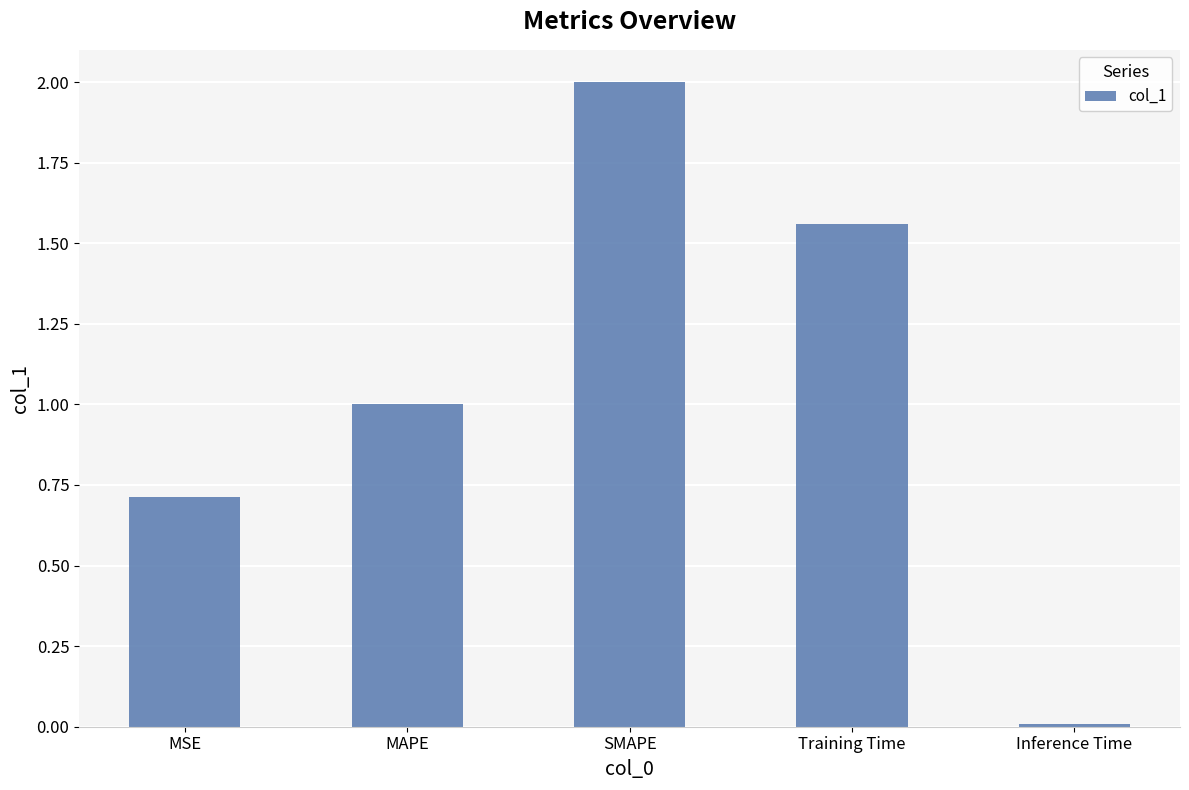

Which label corresponds to the largest value in the chart?

SMAPE